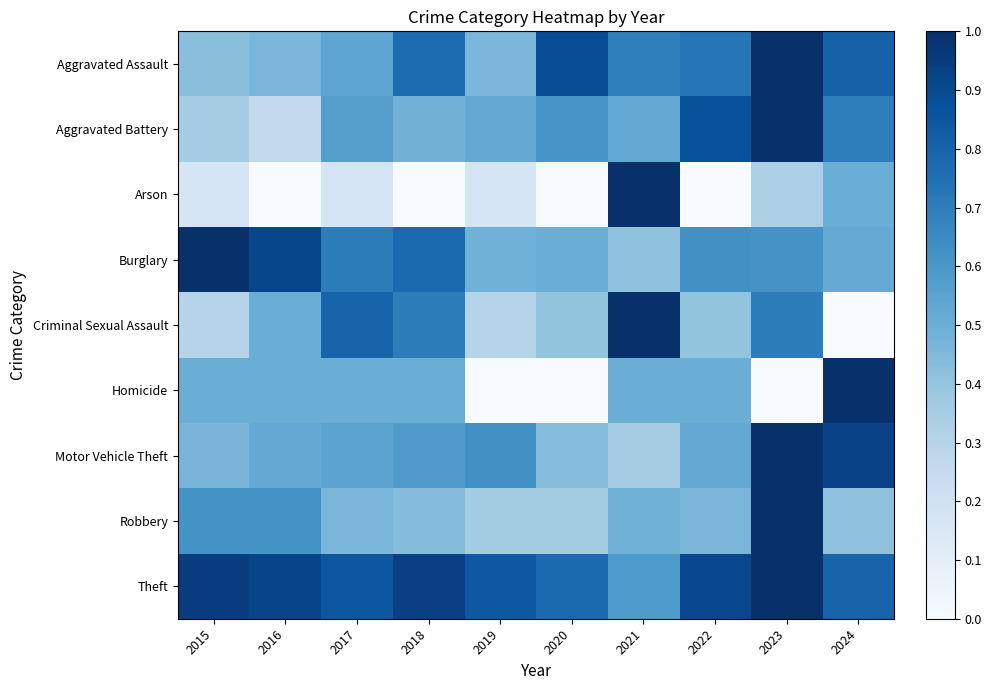

Which has a higher value, 2018 or 2020?

2020